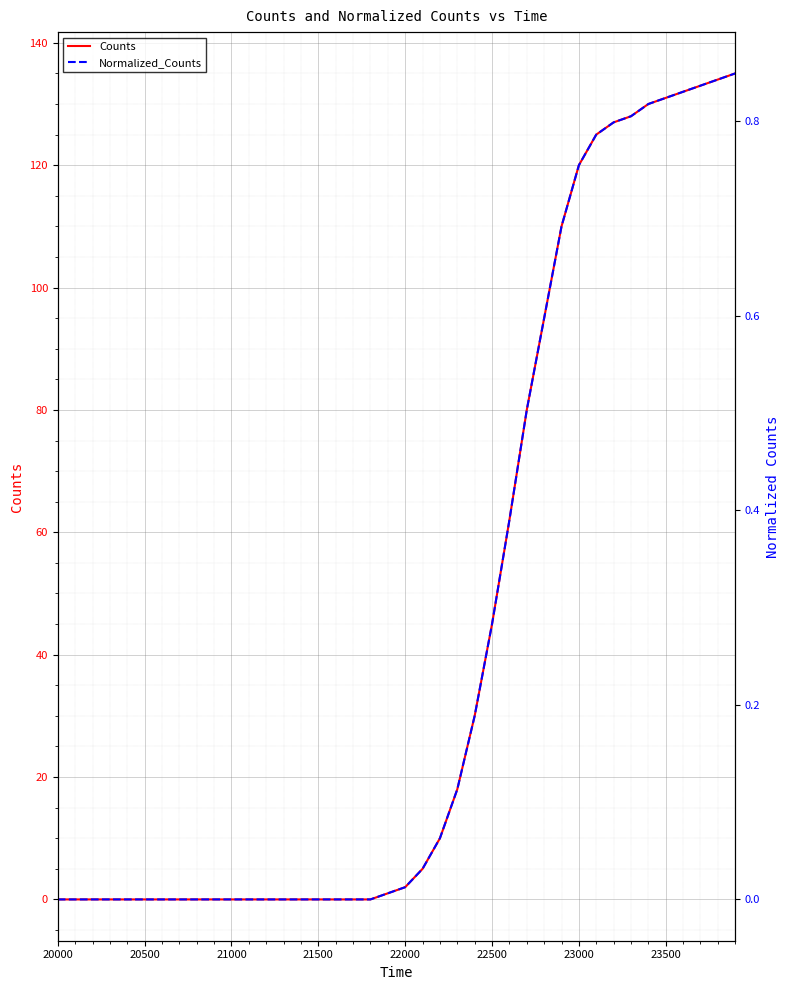

How many distinct data groups are displayed?

2